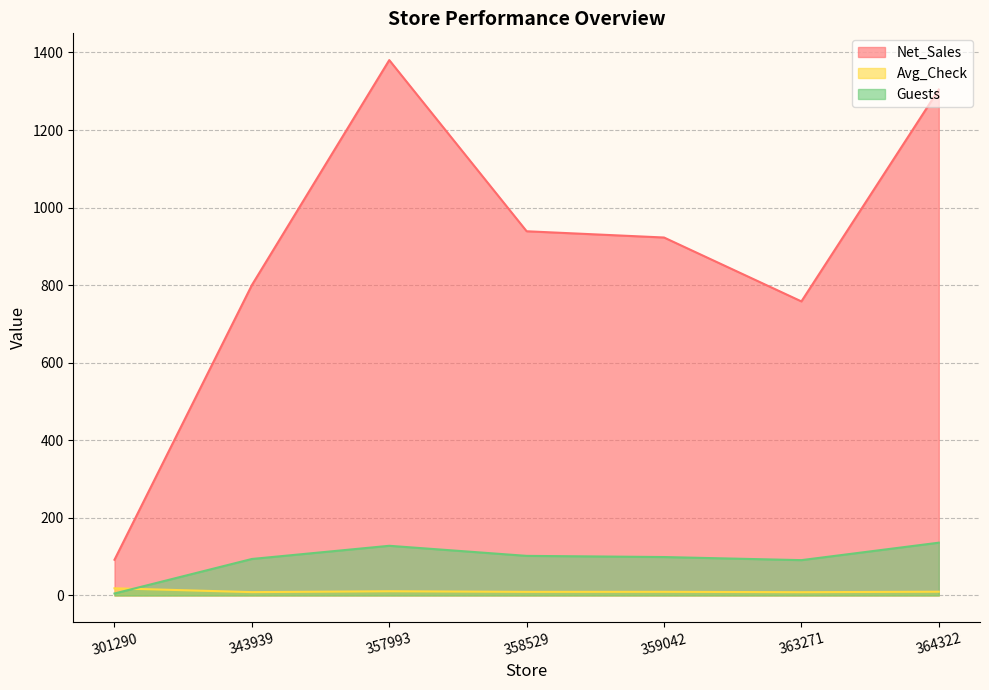

How many lines are shown in the chart?

3